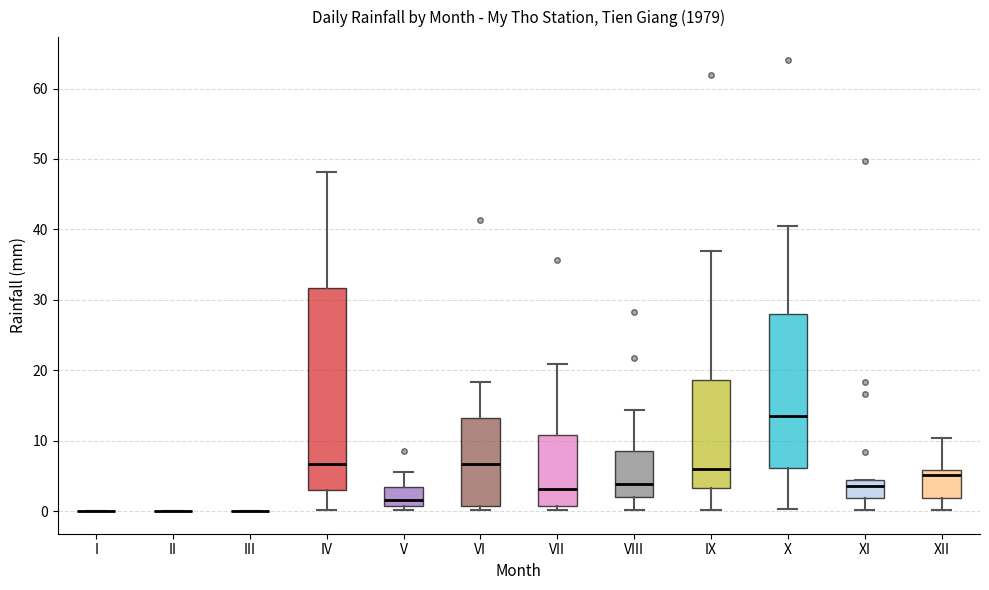

Where does the median line of the box for XII sit on the y-axis? The values are not printed on the chart, so give them approximately, as read against the axis.

5